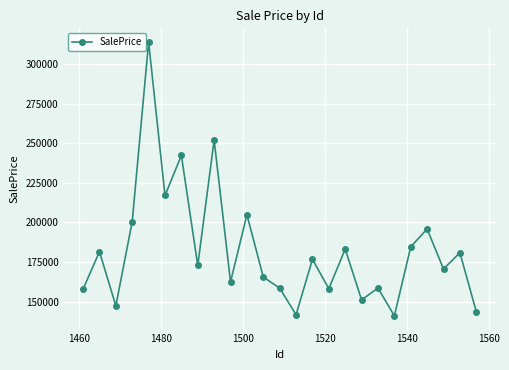

How many points are lower than both their immediate neighbors (excluding endpoints)?

9